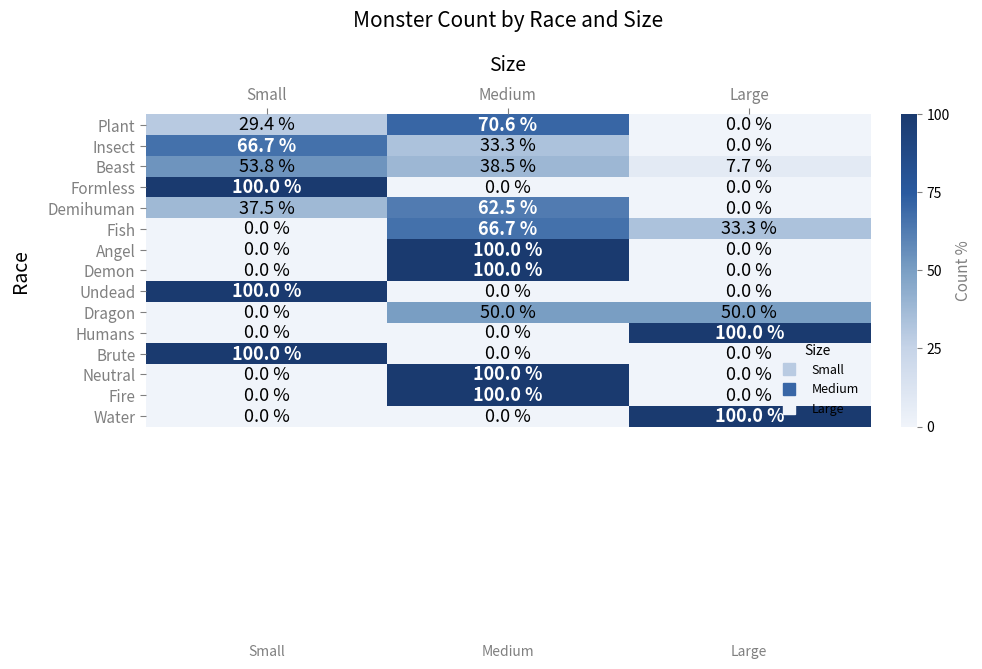

What is the greatest value displayed?

100.0